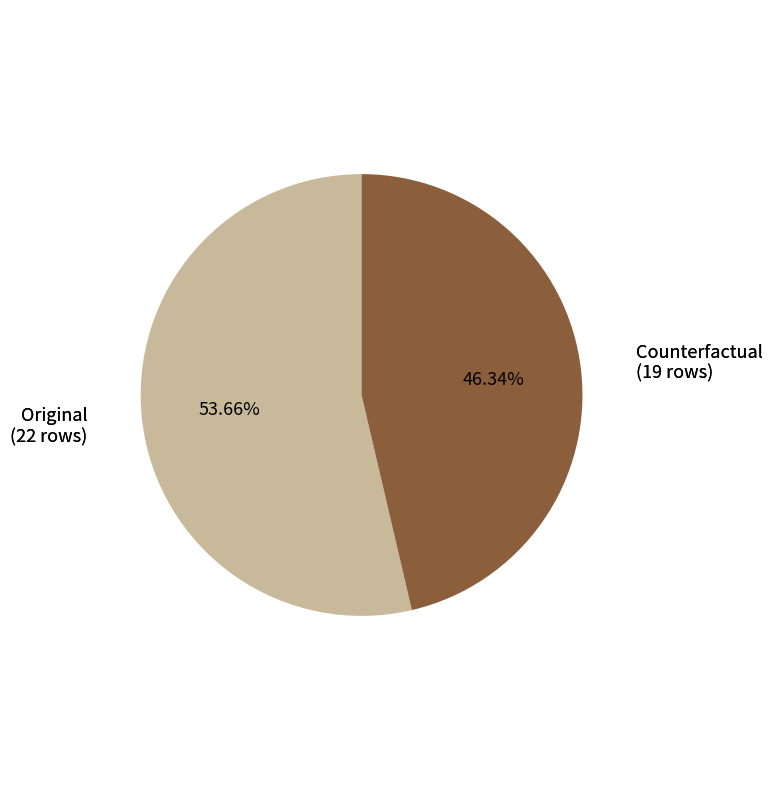

How many segments does this pie chart have?

2